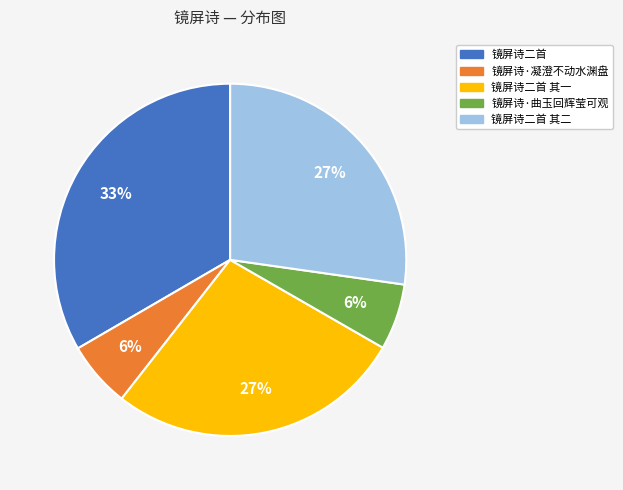

Which category has the biggest portion of the pie?

镜屏诗二首